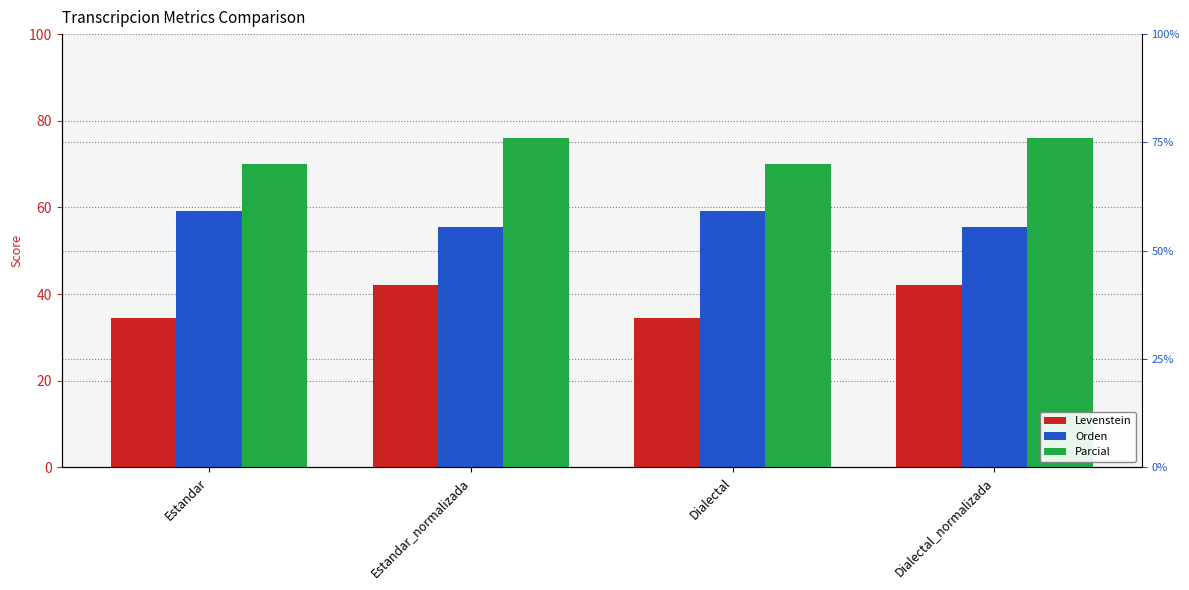

What is the label of the 1st bar from the left?

Estandar